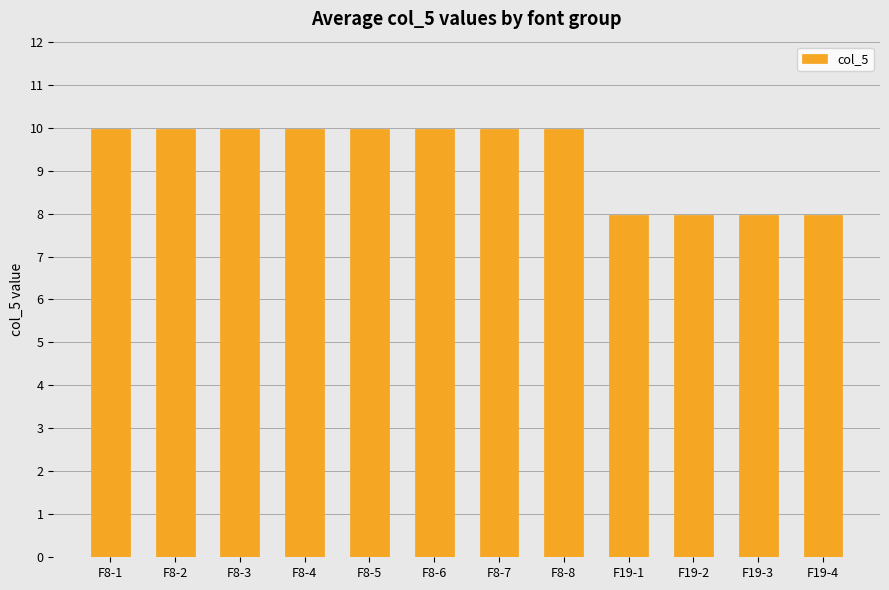

What is the change in value from F8-1 to F19-3?

-2.0